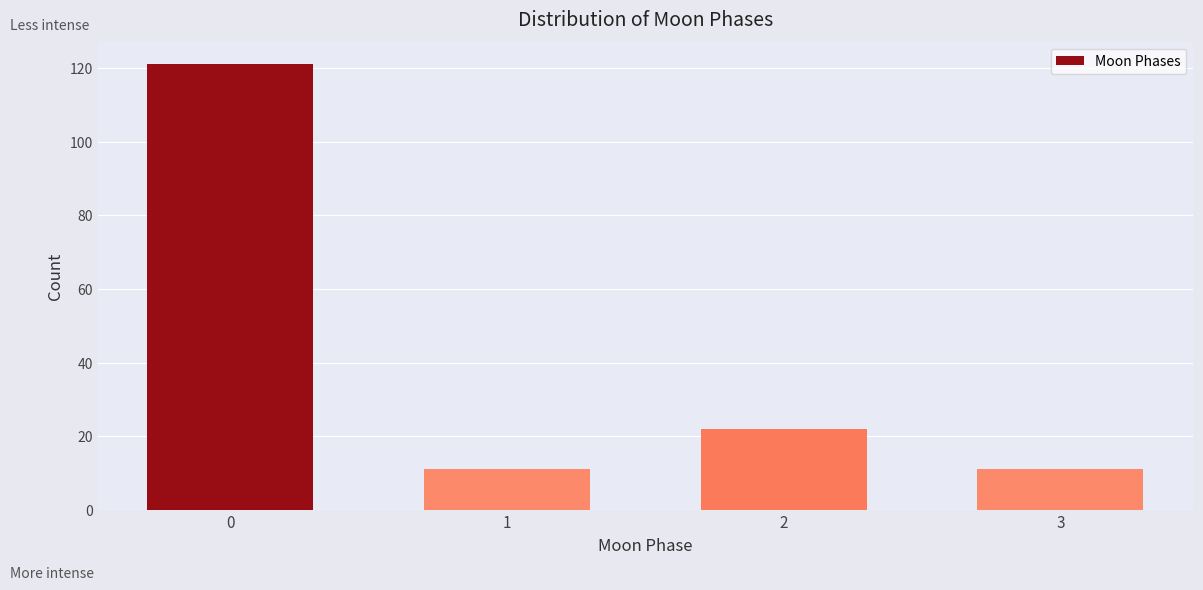

Reading left to right, what are all the values shown in this chart?

121	11	22	11